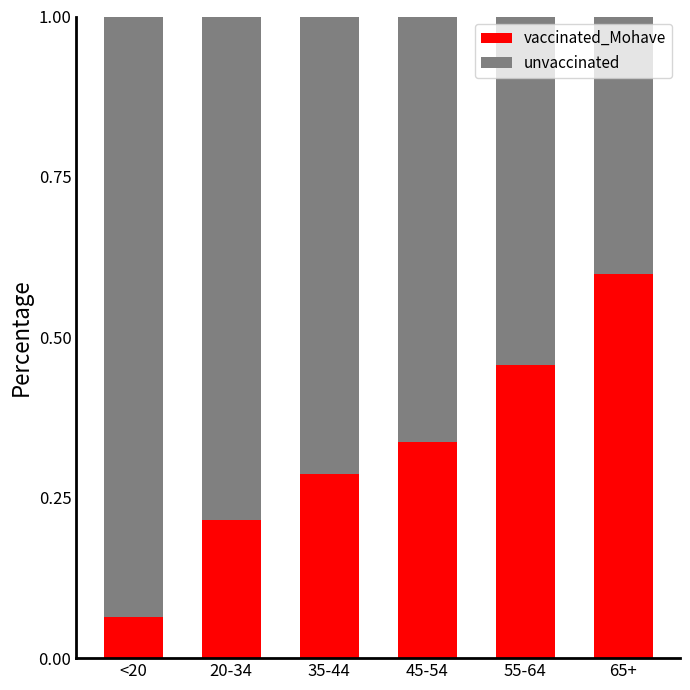

What is the total value across all series at 20-34?

1.0